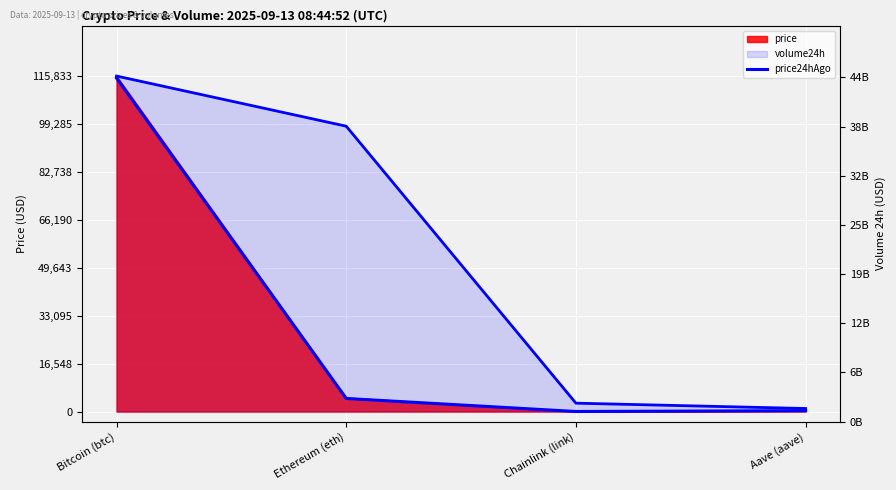

What position from the left is Aave (aave)?

4